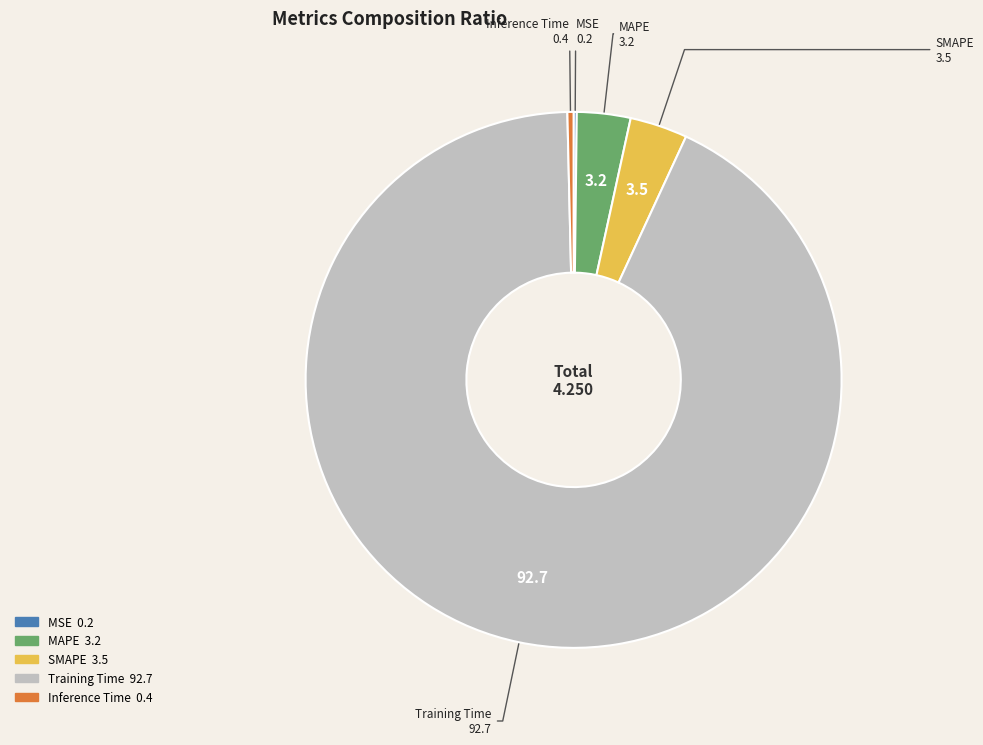

Which category accounts for the majority?

Training Time